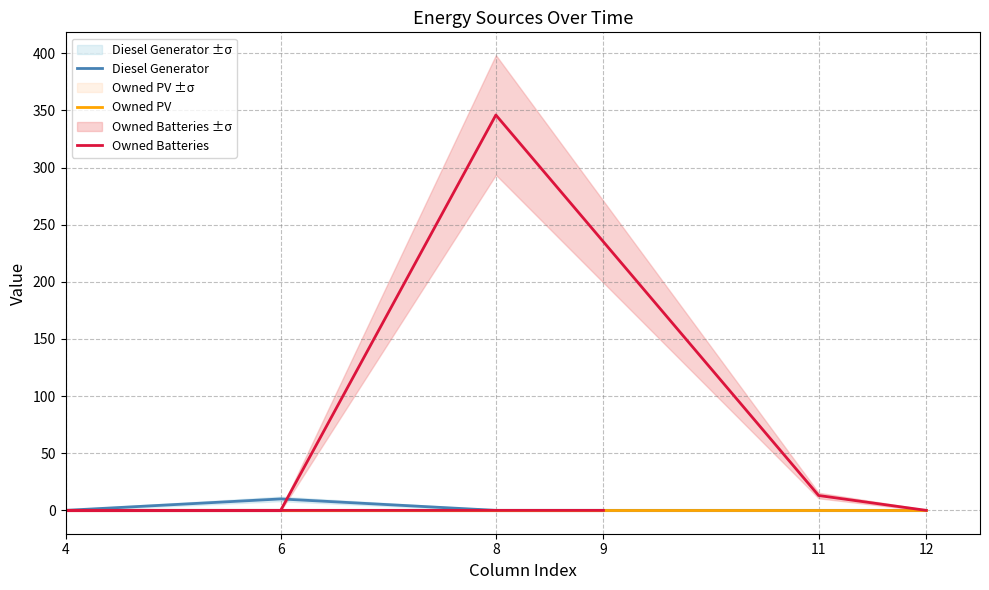

Does the chart have visible grid lines?

Yes